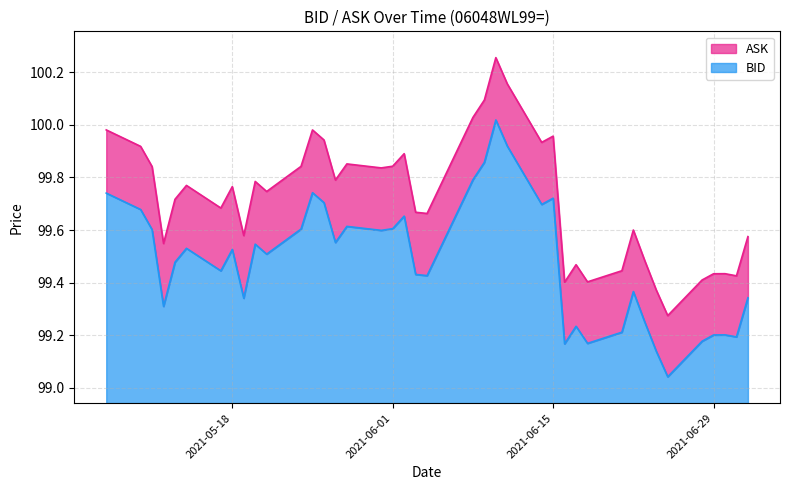

The value of ASK at 2021-05-17 is 135.9. True or false?

False